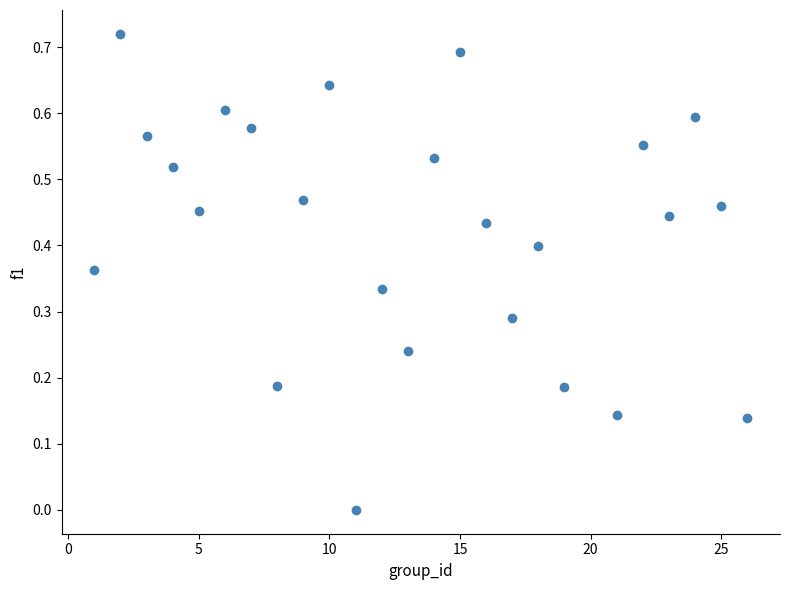

What is the range of X values (max minus min)?

25.0